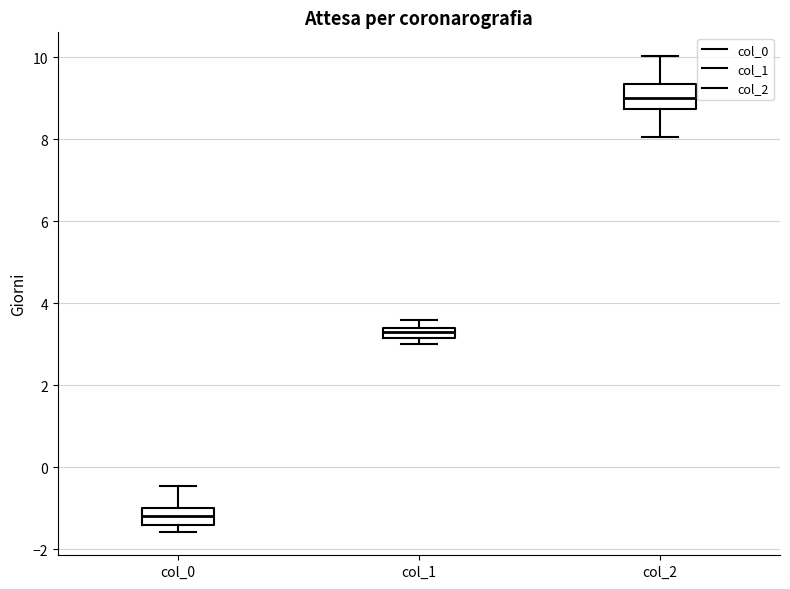

Where does the median line of the box for col_0 sit on the y-axis? The values are not printed on the chart, so give them approximately, as read against the axis.

-1.2